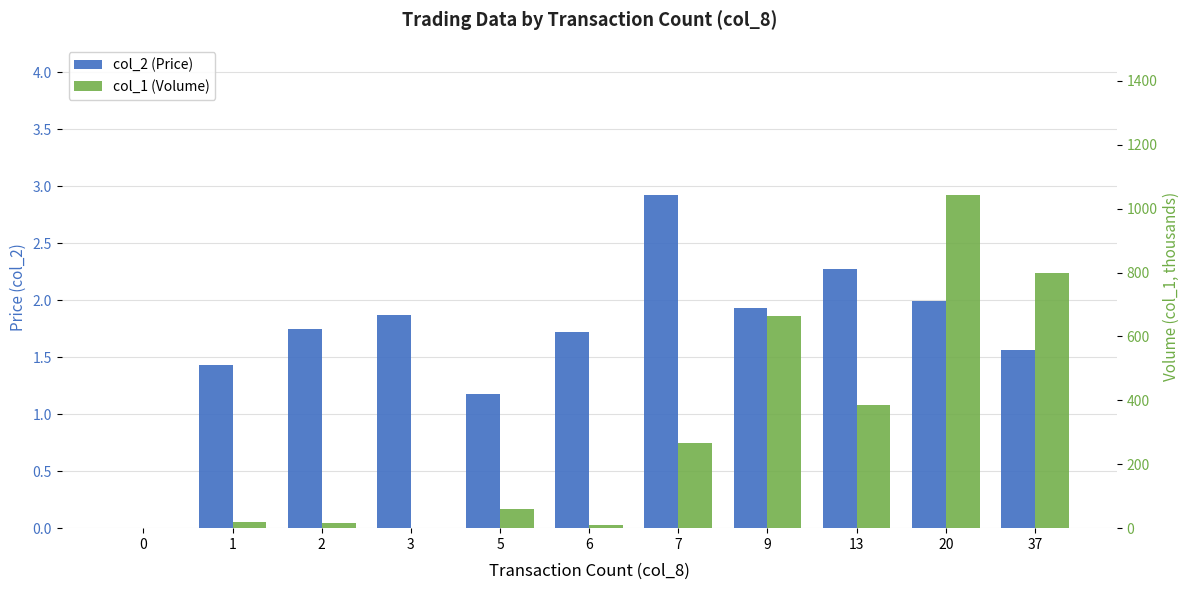

The col_2 (Price) series shows 2.0 at 20. True or false?

True